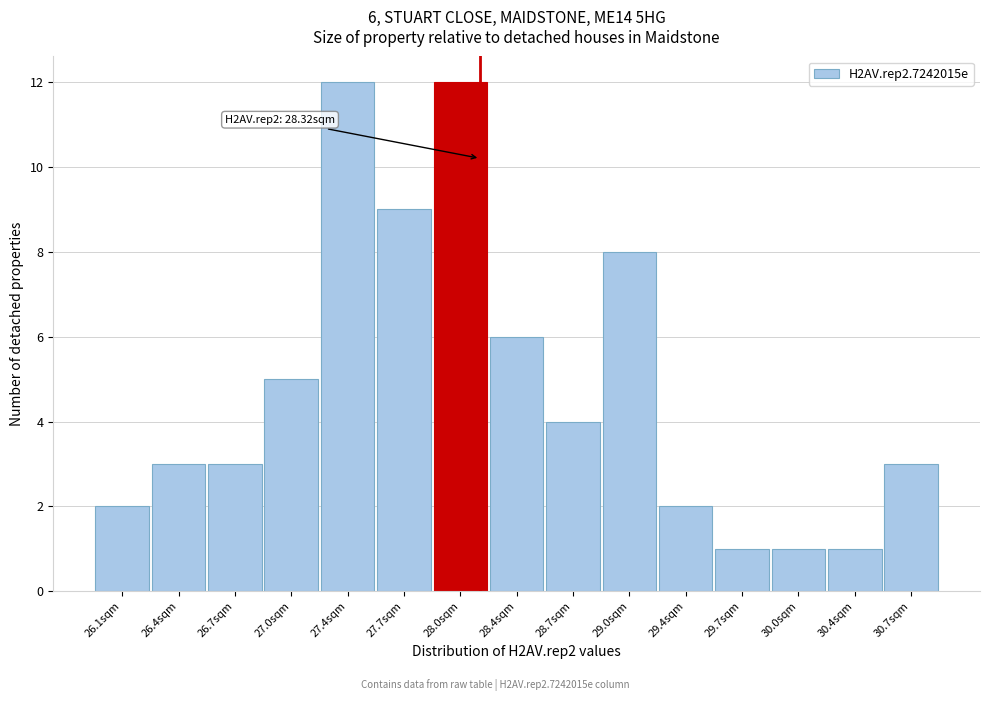

Reading left to right, what are all the values shown in this chart?

26.1sqm=2	26.4sqm=3	26.7sqm=3	27.0sqm=5	27.4sqm=12	27.7sqm=9	28.0sqm=12	28.4sqm=6	28.7sqm=4	29.0sqm=8	29.4sqm=2	29.7sqm=1	30.0sqm=1	30.4sqm=1	30.7sqm=3